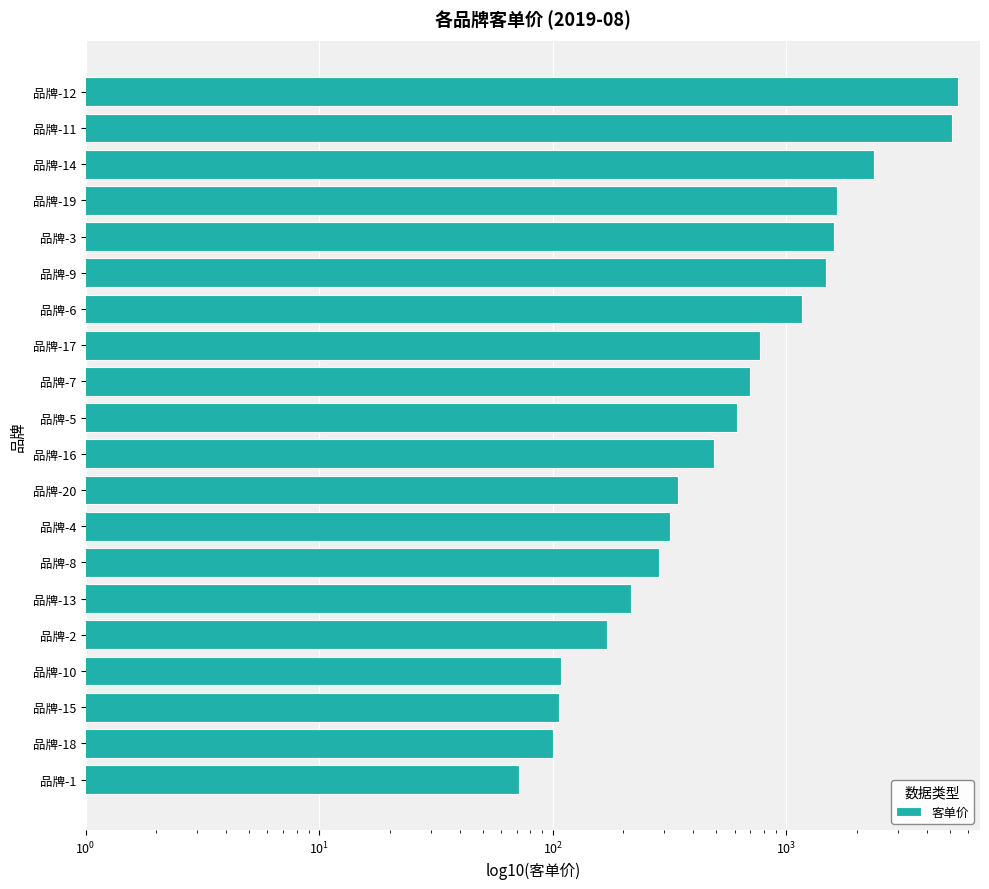

What is the value of the 14th bar from the left?

1170.4